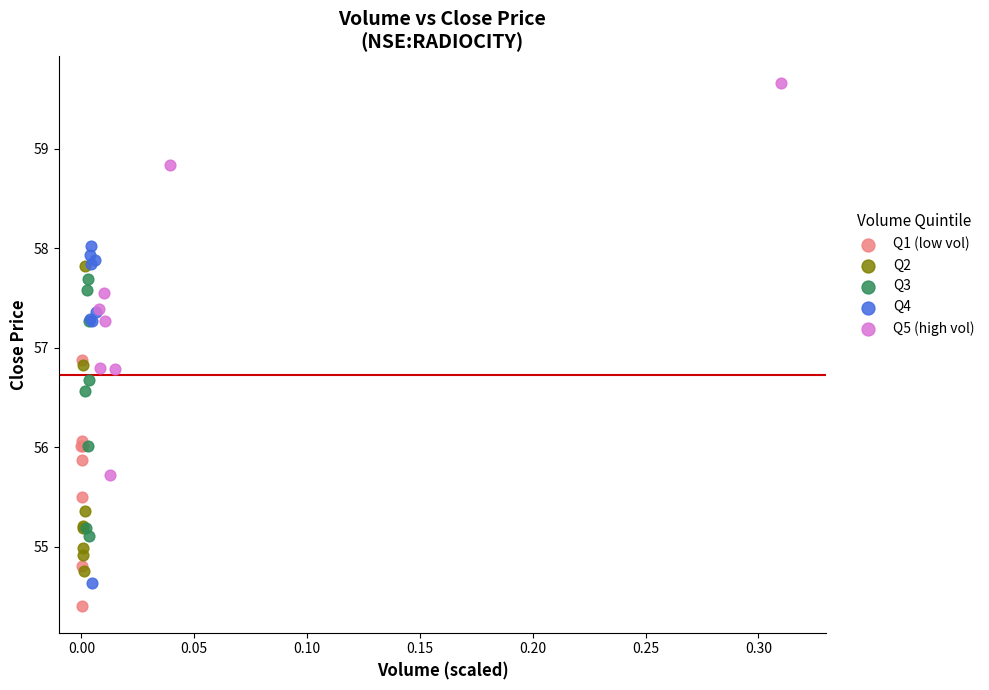

Which series reaches the minimum Y coordinate?

Q1 (low vol)